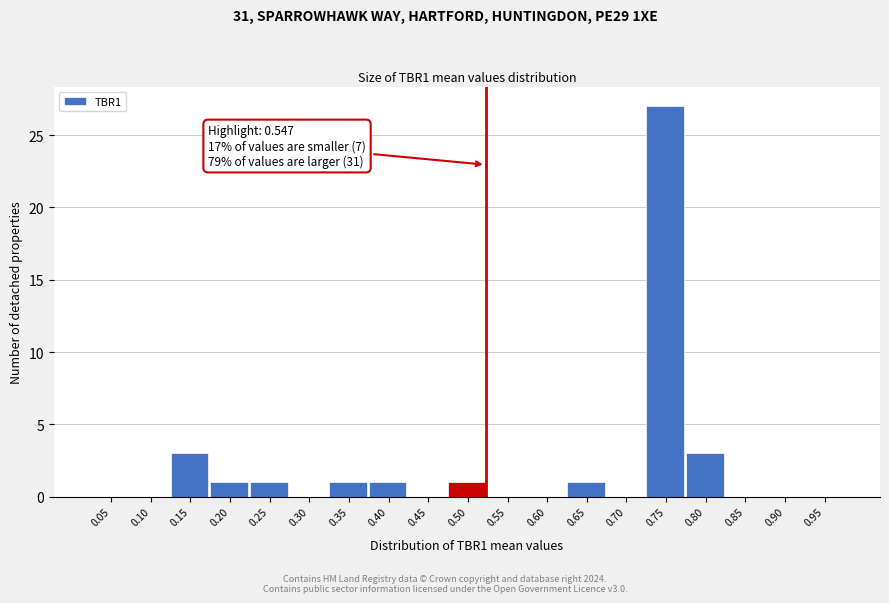

Reading right to left, what are all the values shown in this chart?

0.95=0	0.90=0	0.85=0	0.80=3	0.75=27	0.70=0	0.65=1	0.60=0	0.55=0	0.50=1	0.45=0	0.40=1	0.35=1	0.30=0	0.25=1	0.20=1	0.15=3	0.10=0	0.05=0